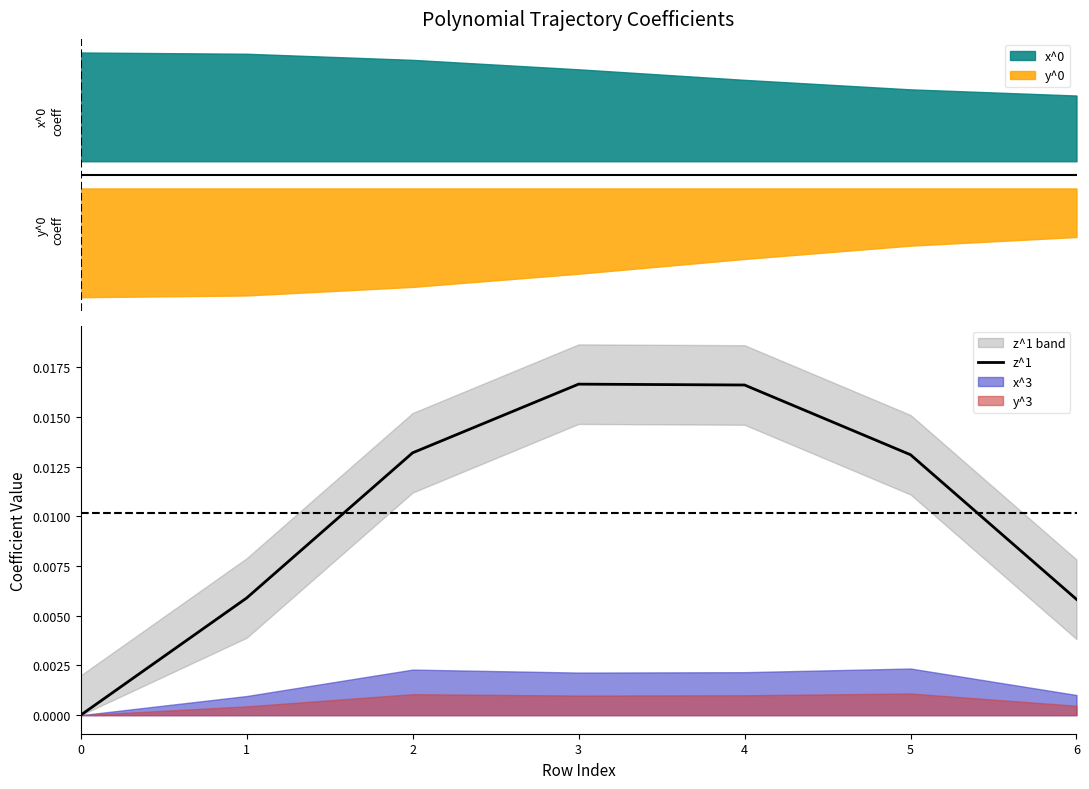

Which has a higher value, 6 or 0?

6